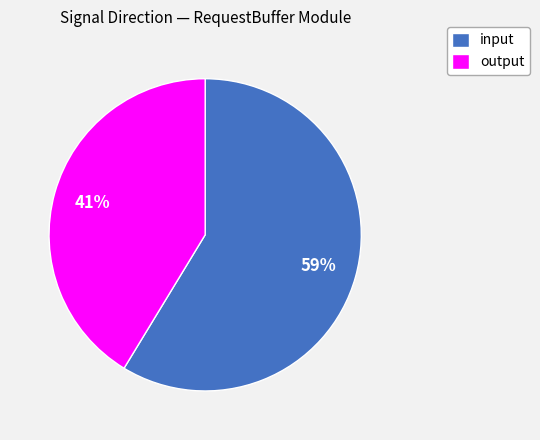

Between output and input, which is larger?

input